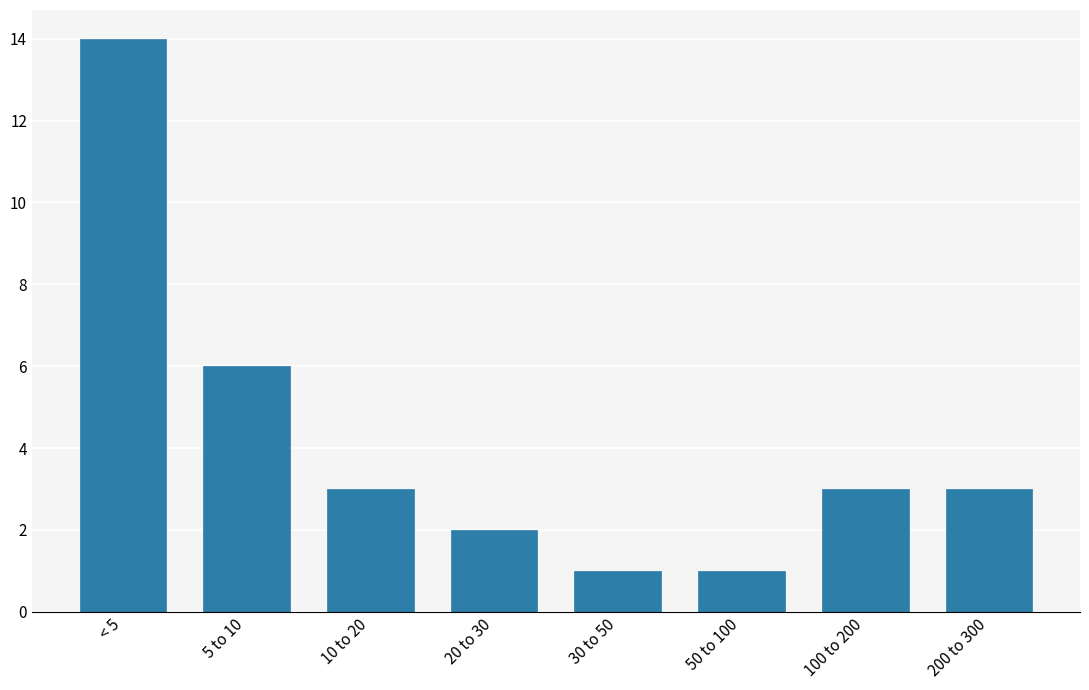

Reading left to right, what are all the values shown in this chart?

< 5=14	5 to 10=6	10 to 20=3	20 to 30=2	30 to 50=1	50 to 100=1	100 to 200=3	200 to 300=3